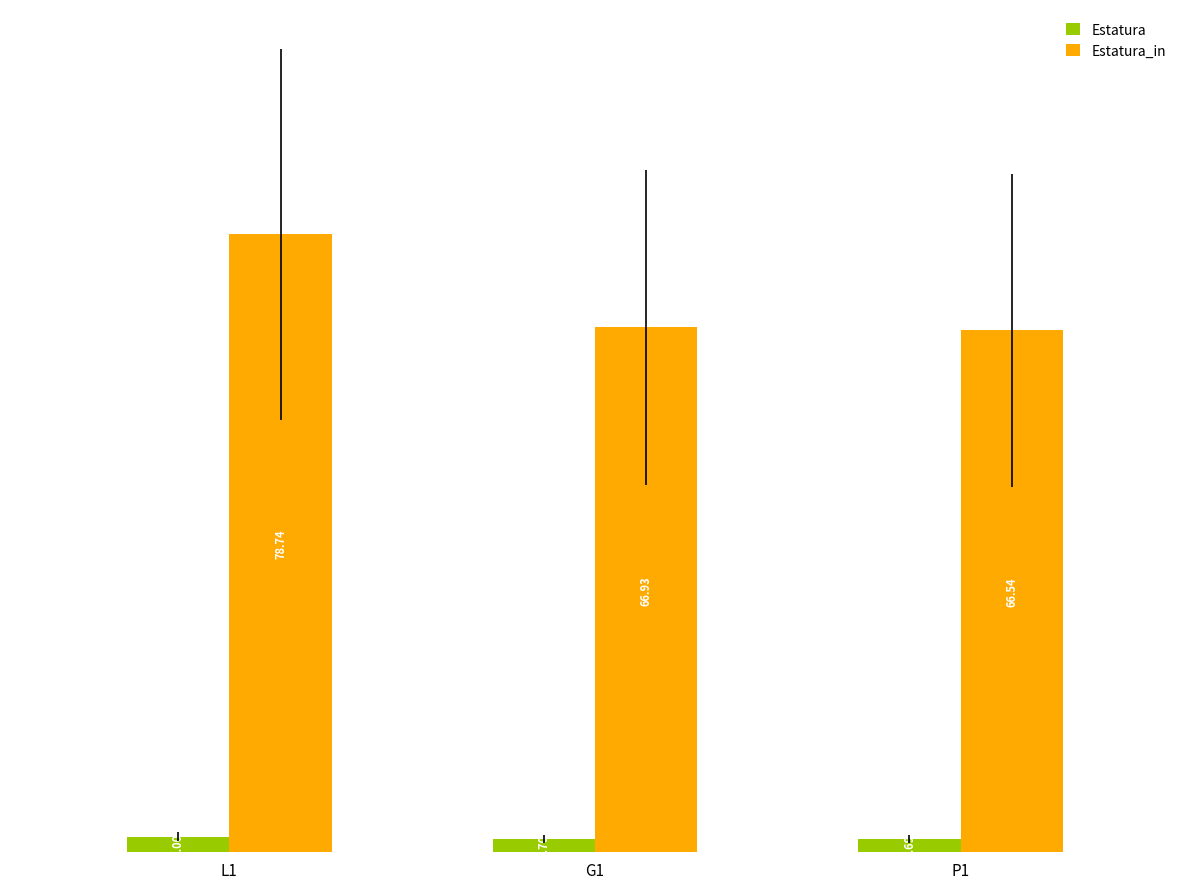

What is the average value of the Estatura_in series?

70.7